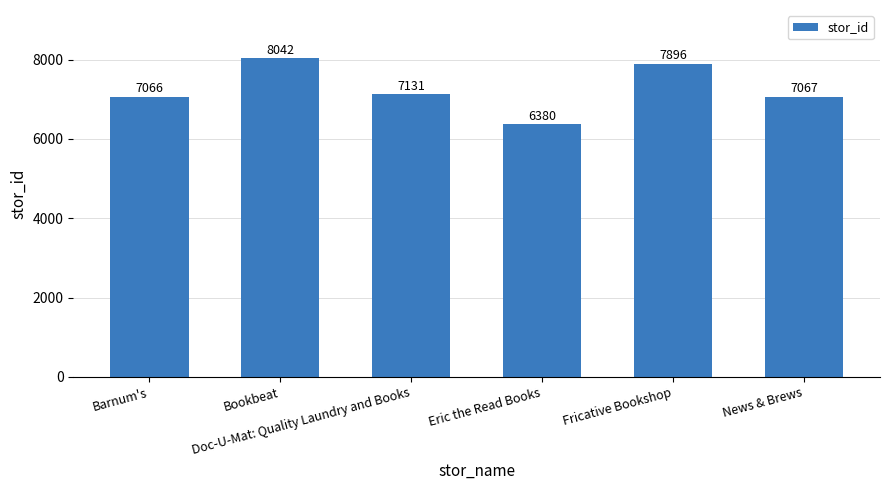

Which has a higher value, Fricative Bookshop or Barnum's?

Fricative Bookshop